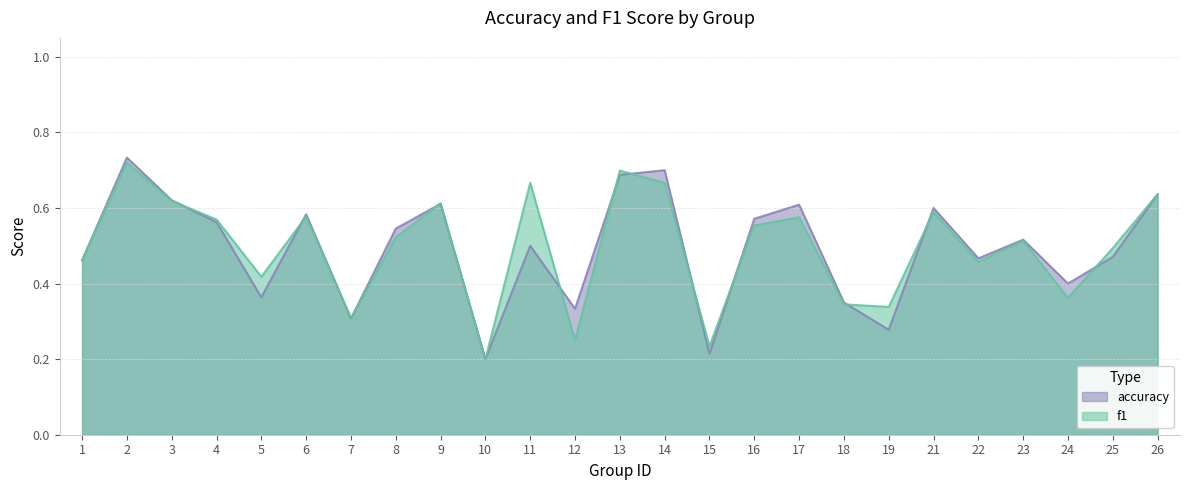

Reading left to right, what are all the values shown in this chart?

accuracy: 0.5	0.7	0.6	0.6	0.4	0.6	0.3	0.5	0.6	0.2	0.5	0.3	0.7	0.7	0.2	0.6	0.6	0.3	0.3	0.6	0.5	0.5	0.4	0.5	0.6
f1: 0.5	0.7	0.6	0.6	0.4	0.6	0.3	0.5	0.6	0.2	0.7	0.2	0.7	0.7	0.2	0.6	0.6	0.3	0.3	0.6	0.5	0.5	0.4	0.5	0.6